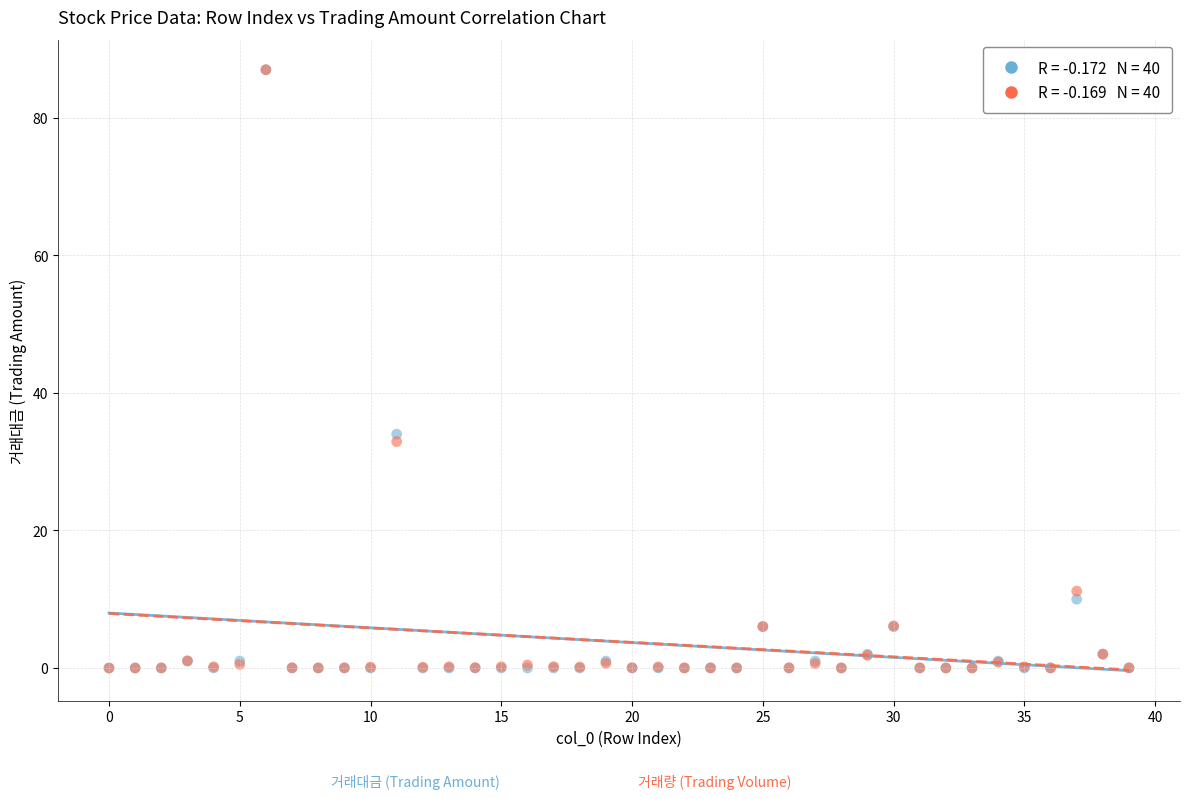

Across all series, what Y value is closest to 43?

34.0